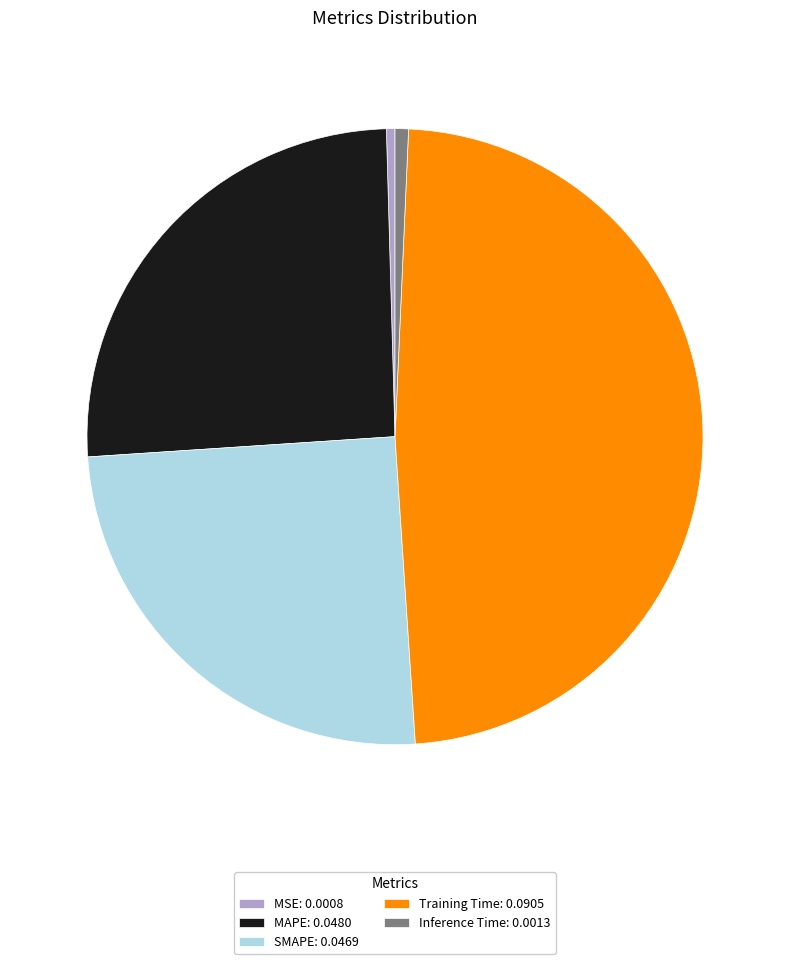

Between Inference Time: 0.0013 and MAPE: 0.0480, which is larger?

MAPE: 0.0480